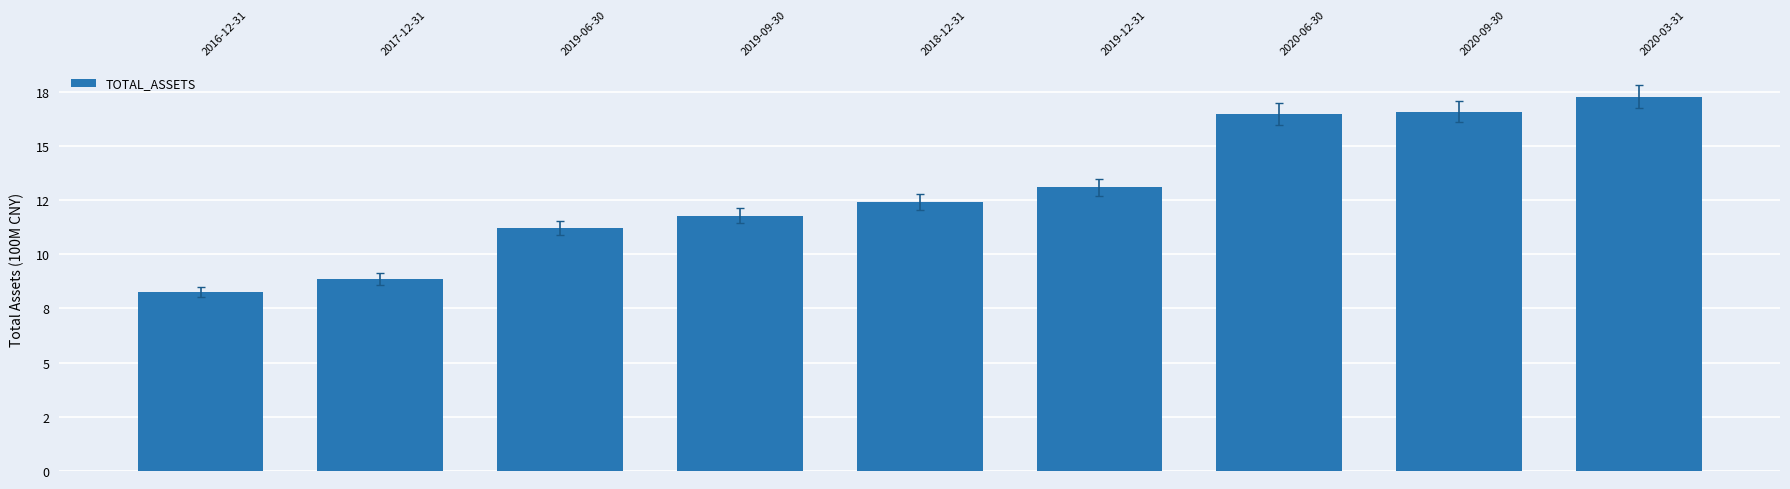

What is the value of the 8th bar from the left?

16.6